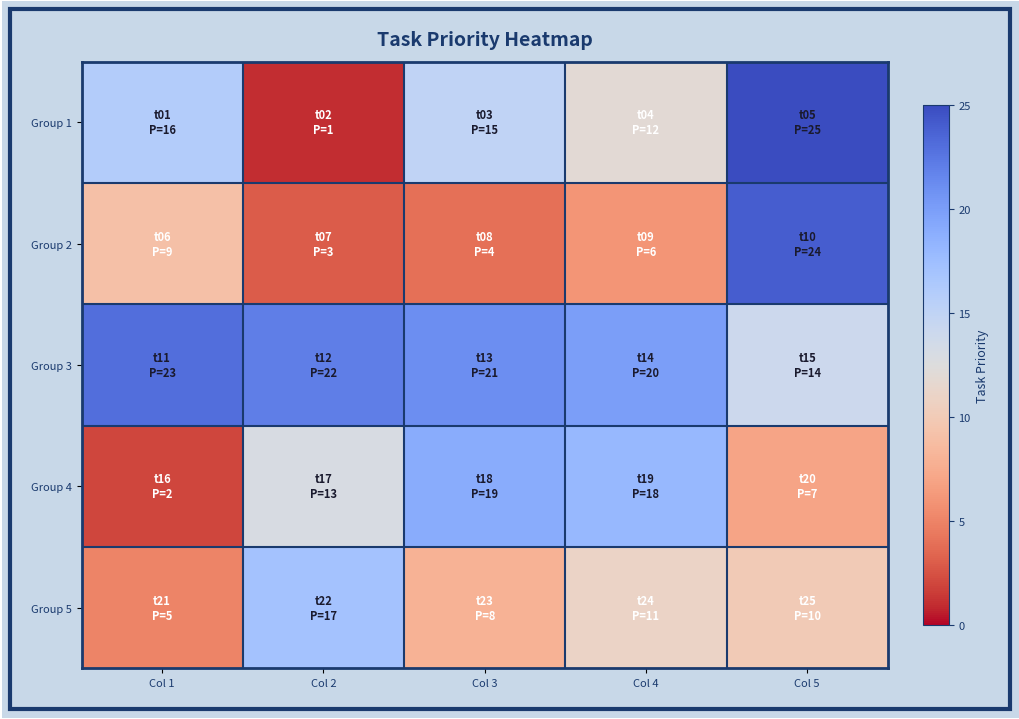

Reading right to left, extract all data points from this chart.

Group 1: Col 5=25	Col 4=12	Col 3=15	Col 2=1	Col 1=16
Group 2: Col 5=24	Col 4=6	Col 3=4	Col 2=3	Col 1=9
Group 3: Col 5=14	Col 4=20	Col 3=21	Col 2=22	Col 1=23
Group 4: Col 5=7	Col 4=18	Col 3=19	Col 2=13	Col 1=2
Group 5: Col 5=10	Col 4=11	Col 3=8	Col 2=17	Col 1=5